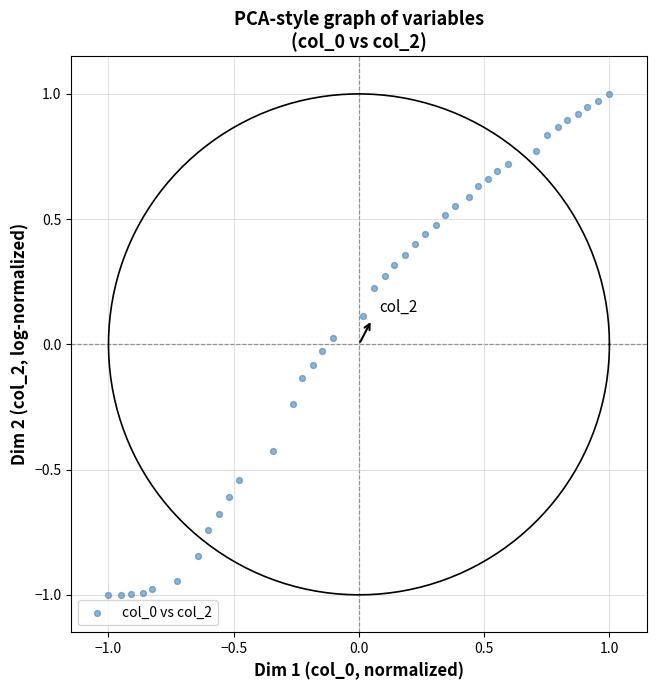

What is the range of X values (max minus min)?

2.0